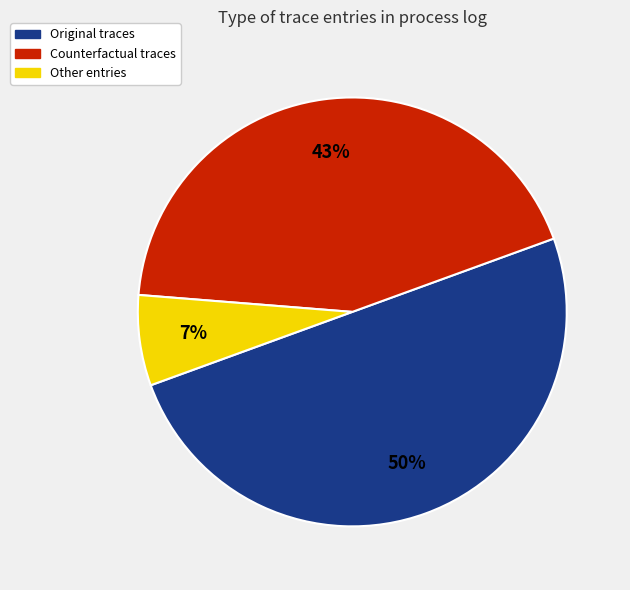

To the nearest percent, what portion does Counterfactual represent?

43%